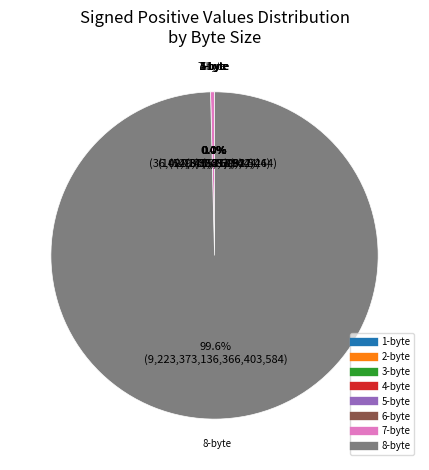

Does 8-byte represent more than half of the total?

Yes